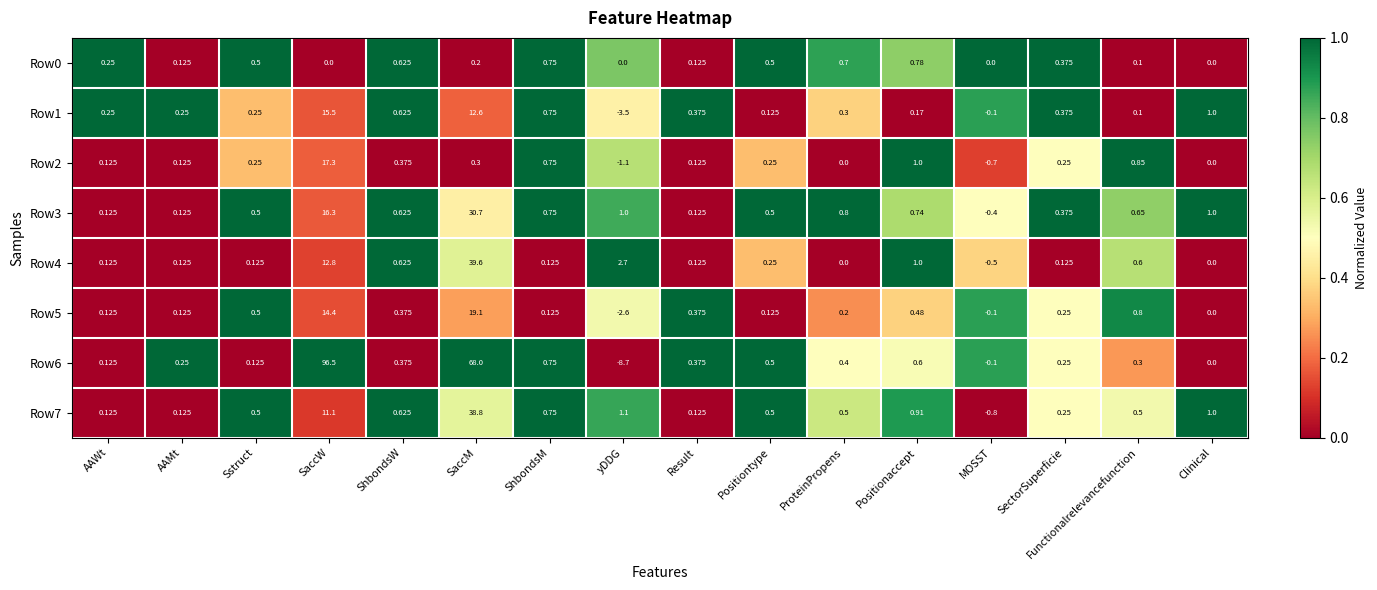

At which label is Row5 closest to 8?

SaccW